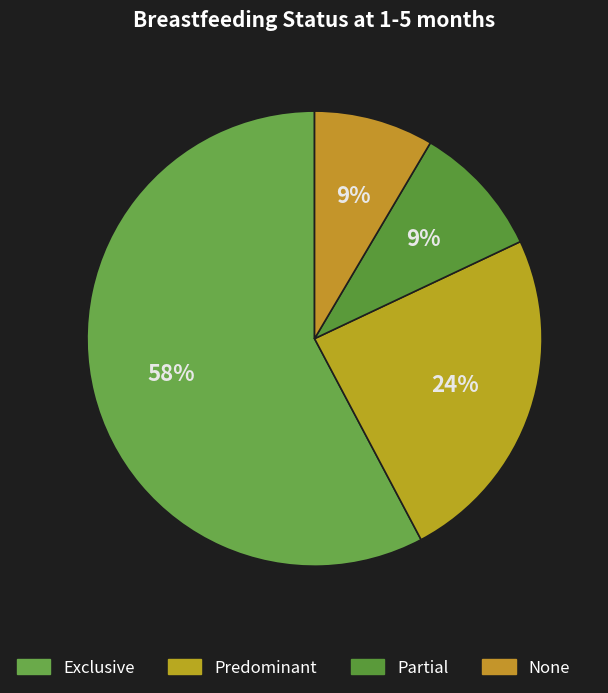

Count the number of slices in the pie.

4